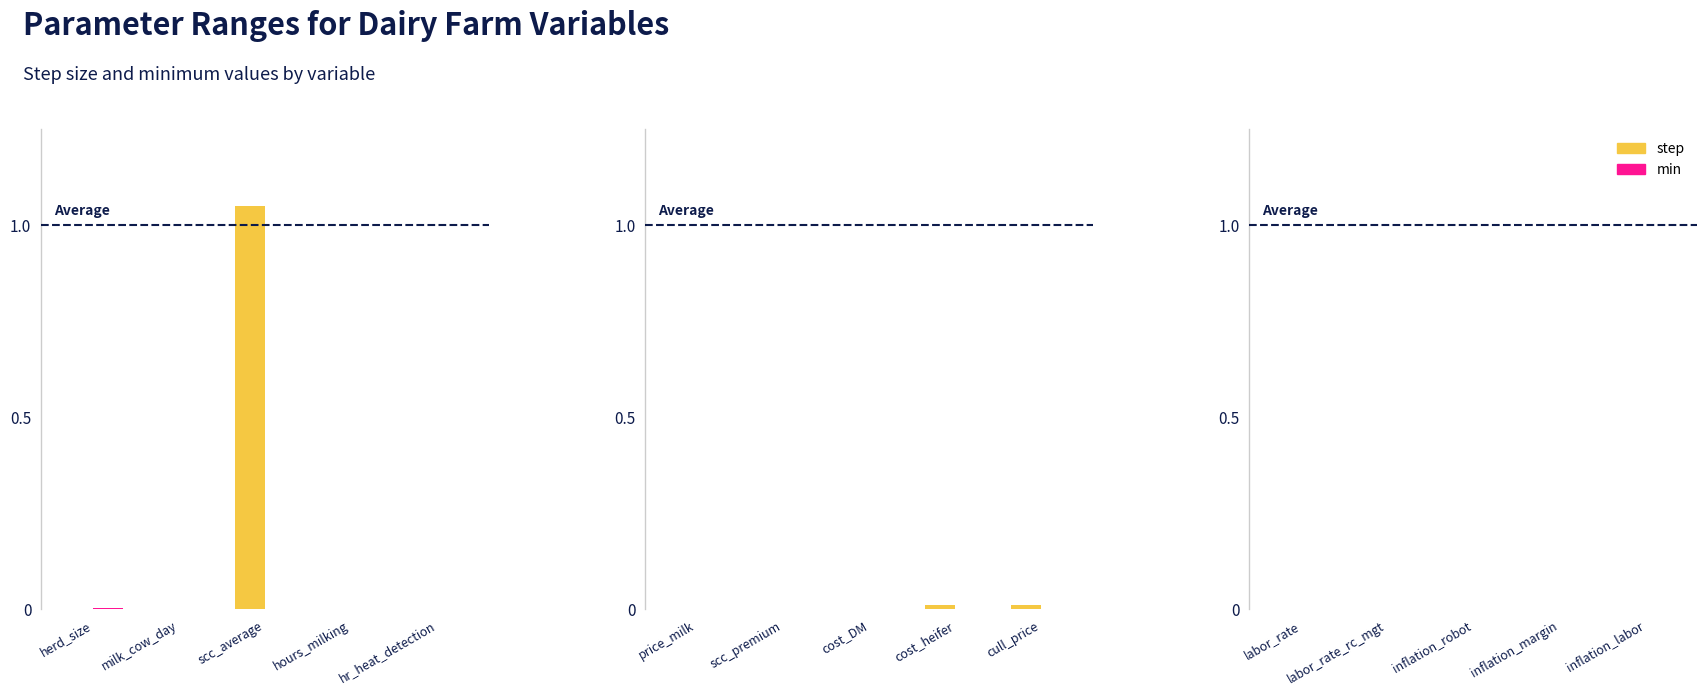

Rank the series by their average value, from lowest to highest.

min, step